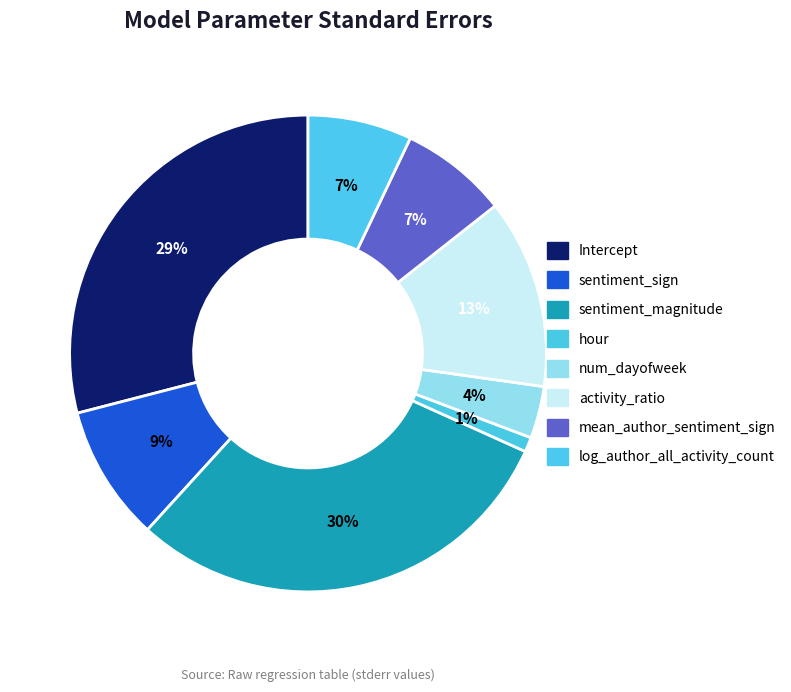

The sentiment_magnitude slice represents 30% of the pie. True or false?

True